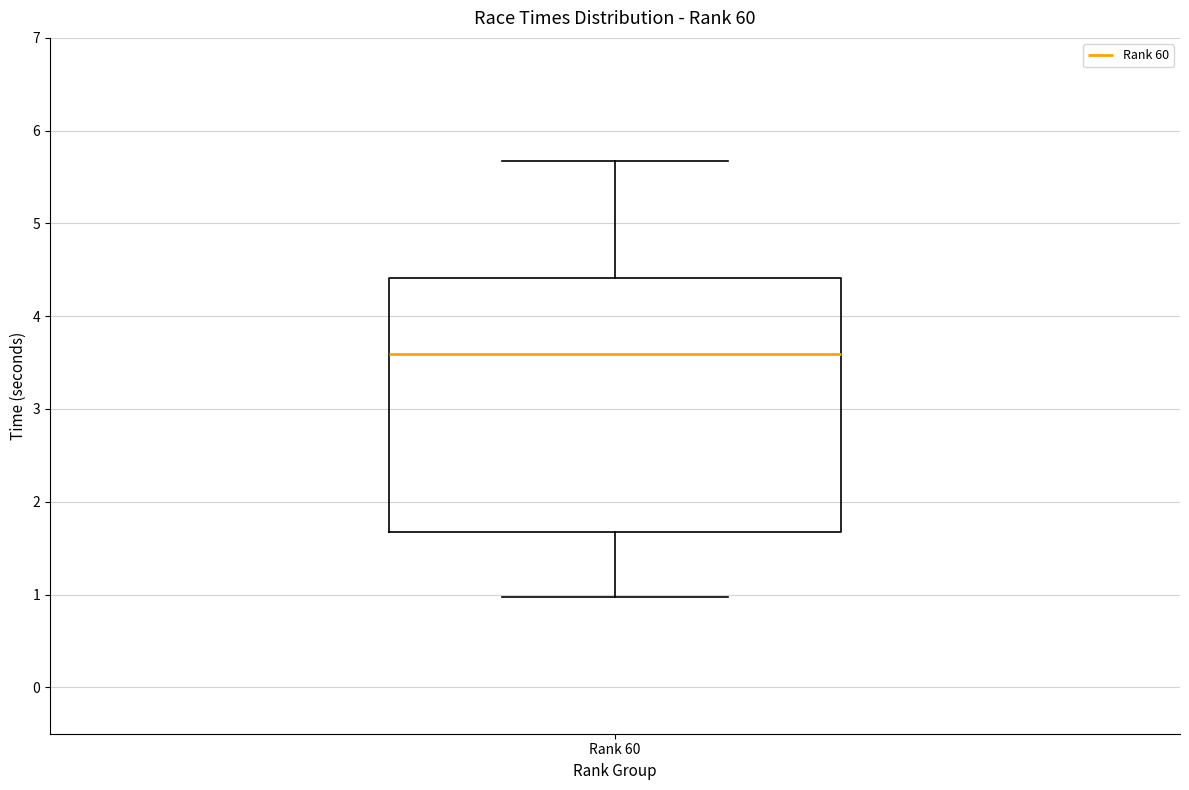

Where does the median line of the box for Rank 60 sit on the y-axis? The values are not printed on the chart, so give them approximately, as read against the axis.

3.6